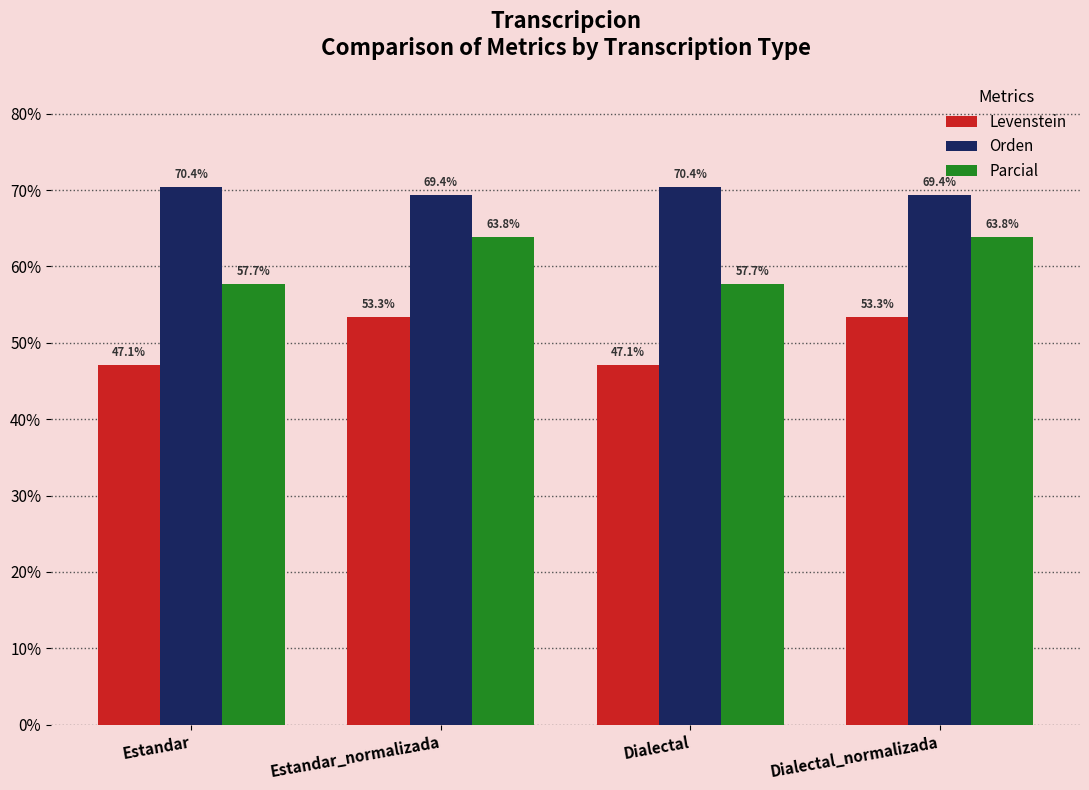

The value of Levenstein at Dialectal is 47.1. True or false?

True